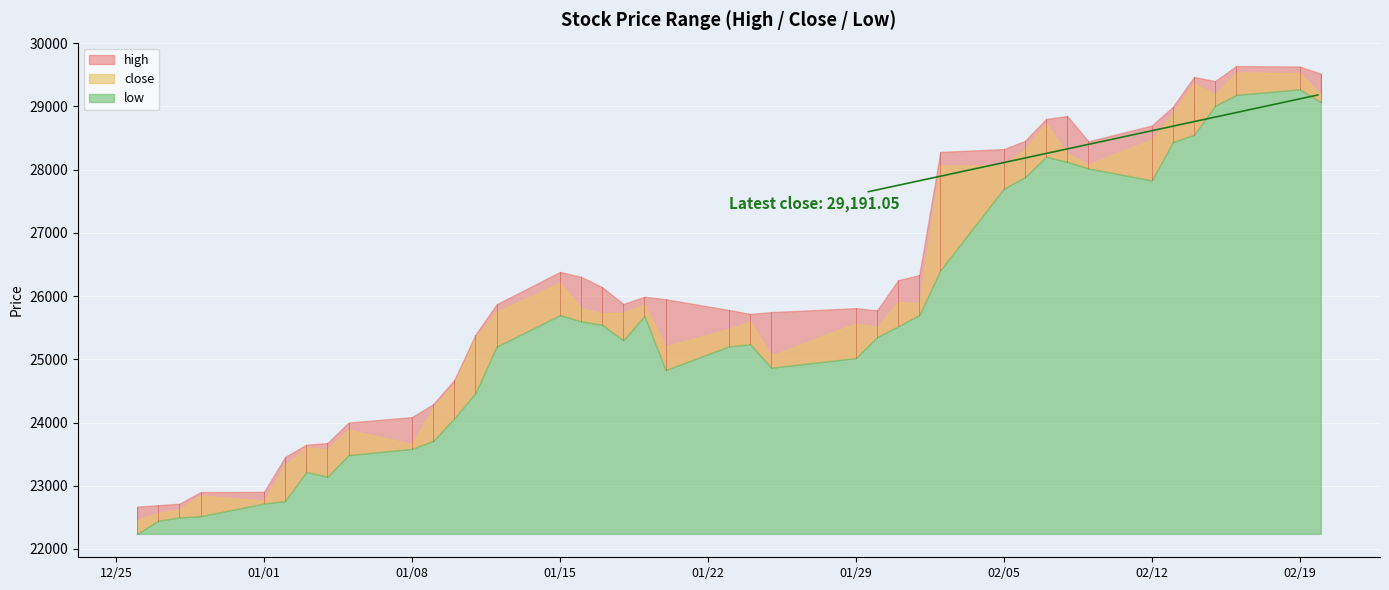

What is the difference between the second highest and second lowest values in the close series?

6956.6